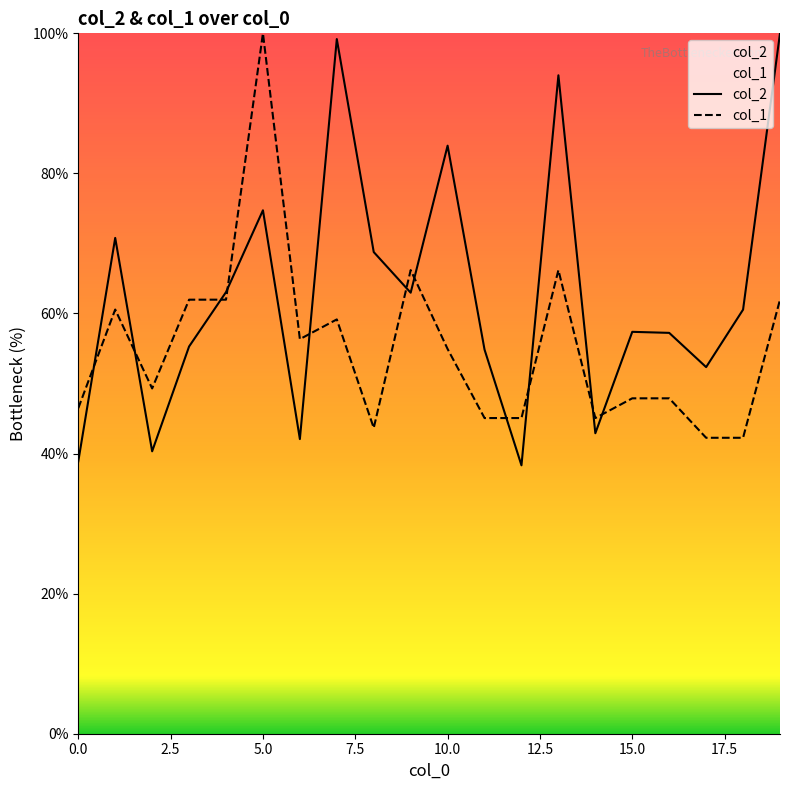

Rank the categories by col_1 value from lowest to highest.

17, 18, 8, 11, 12, 14, 0, 15, 16, 2, 10, 6, 7, 1, 3, 4, 19, 9, 13, 5